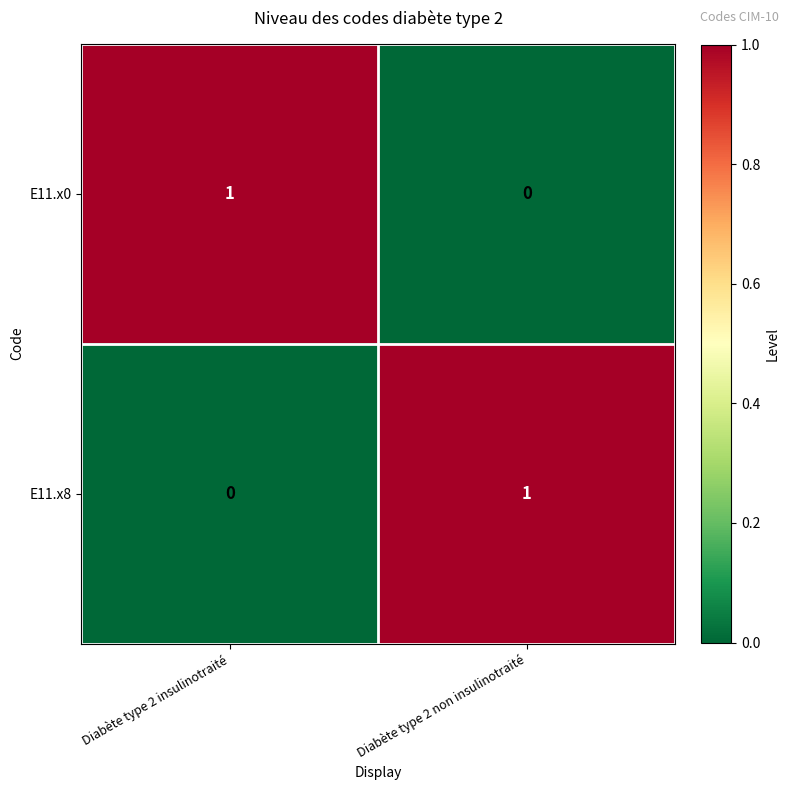

At which label does E11.x0 reach its minimum?

Diabète type 2 non insulinotraité